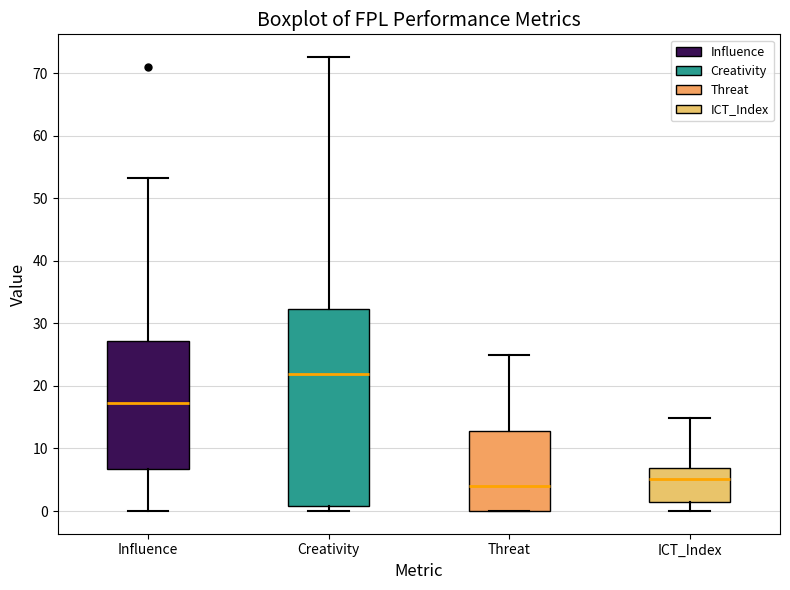

Where is the upper edge of the box for Creativity on the y-axis? The values are not printed on the chart, so give them approximately, as read against the axis.

32